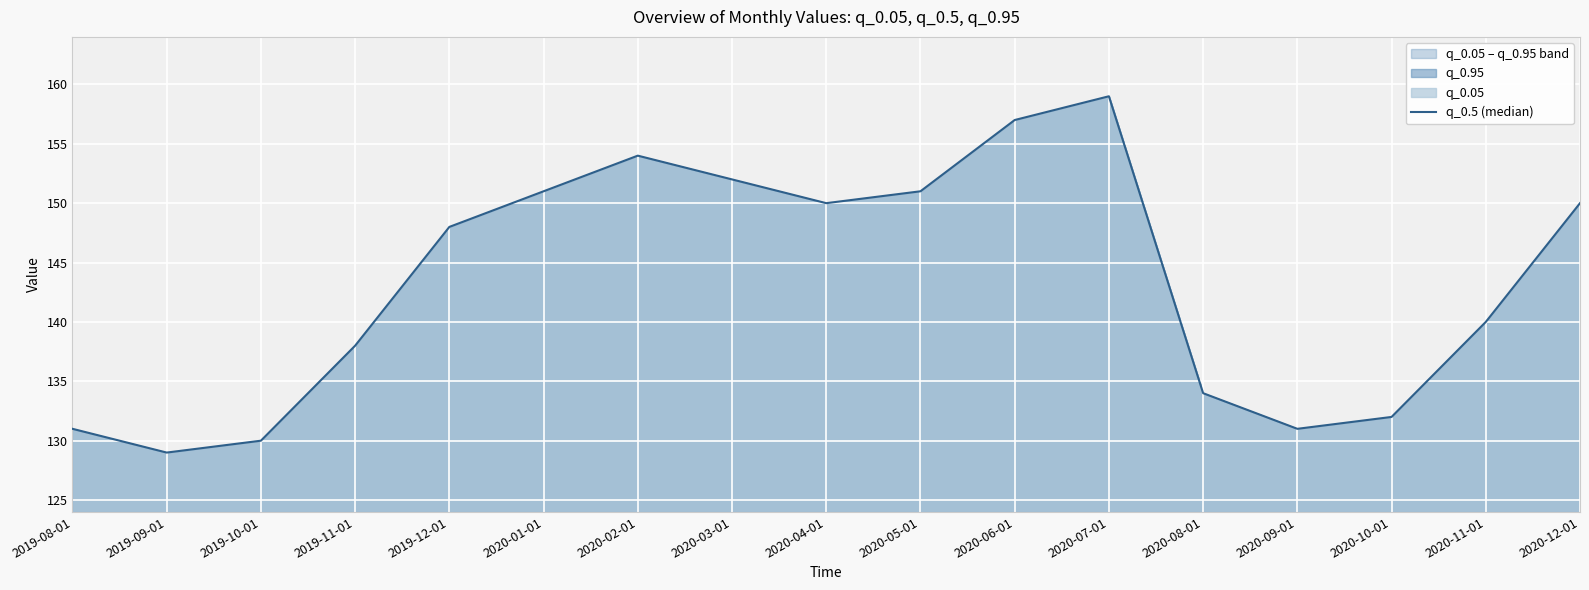

How many interior local valleys (lower than both neighbors) does the data have?

3